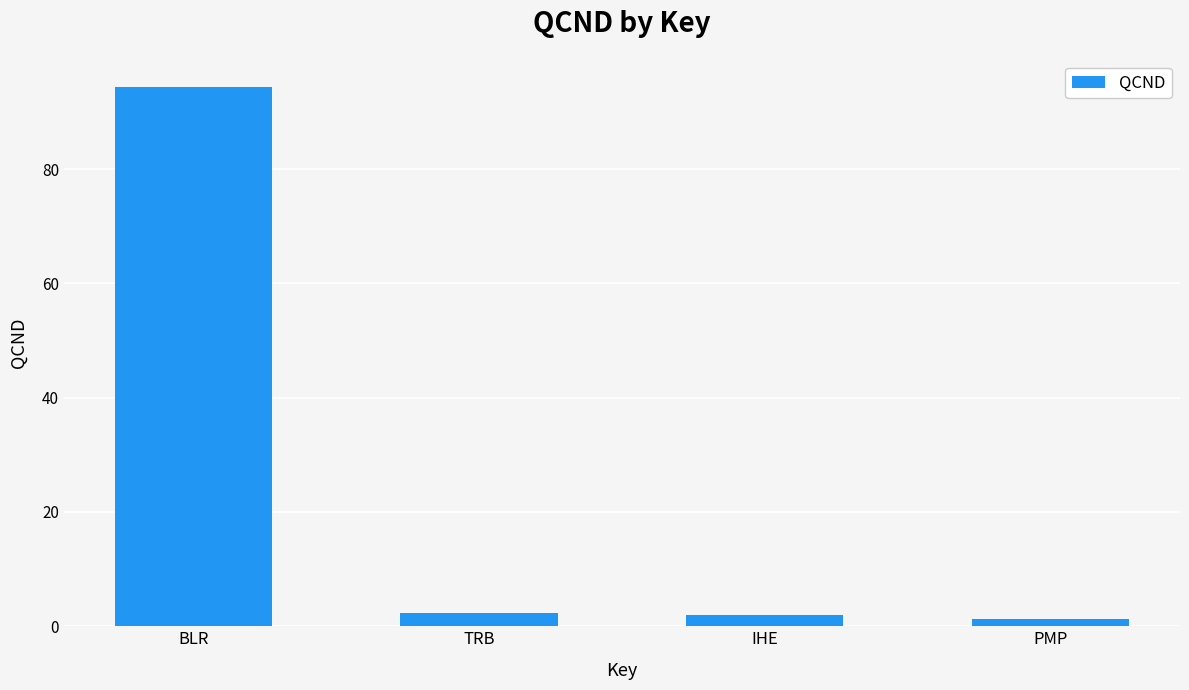

Are the bars horizontal?

No